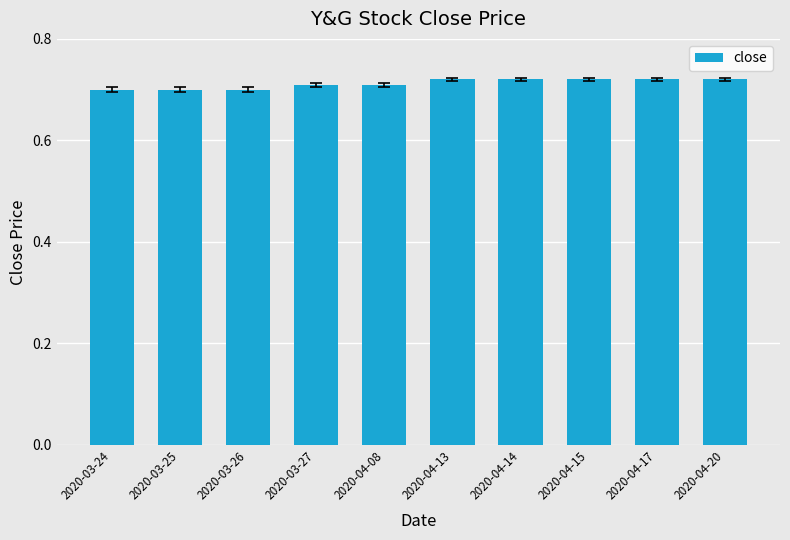

The chart shows a value of 0.7 at 2020-04-08. True or false?

True